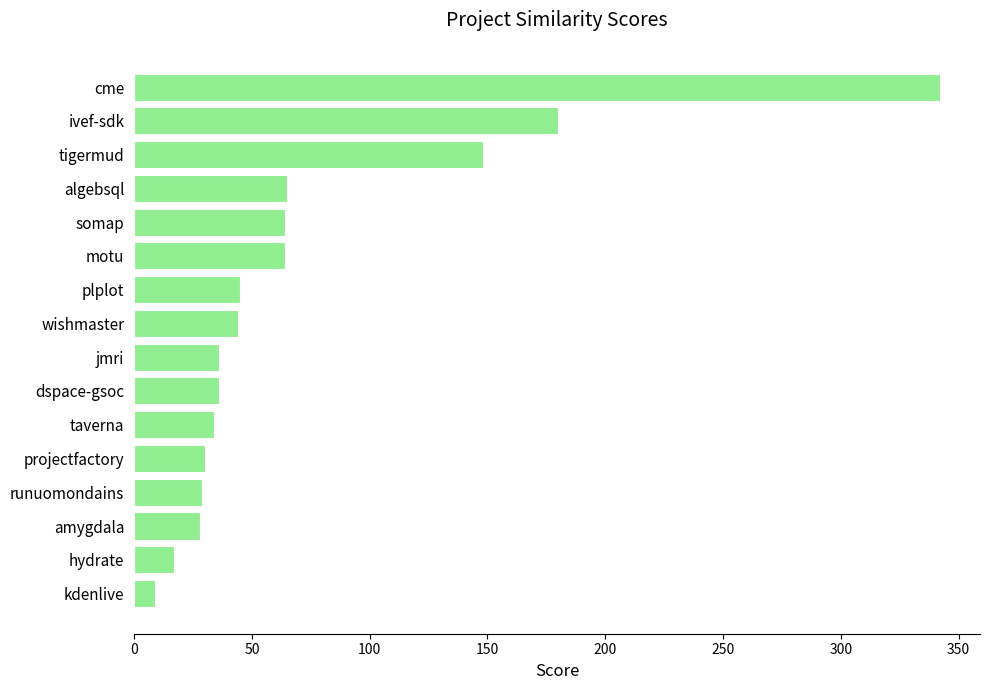

Count the number of categories in the chart.

16